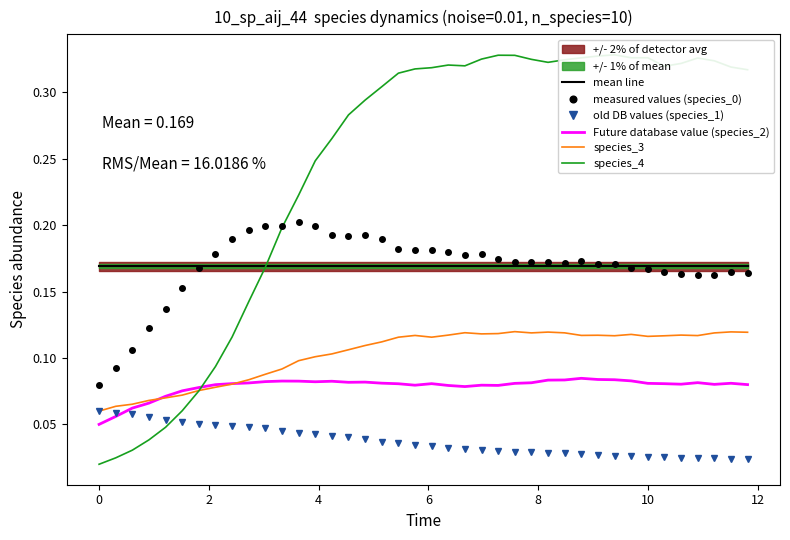

True or false: measured values (species_0) and Future database value (species_2) cross at least once.

False